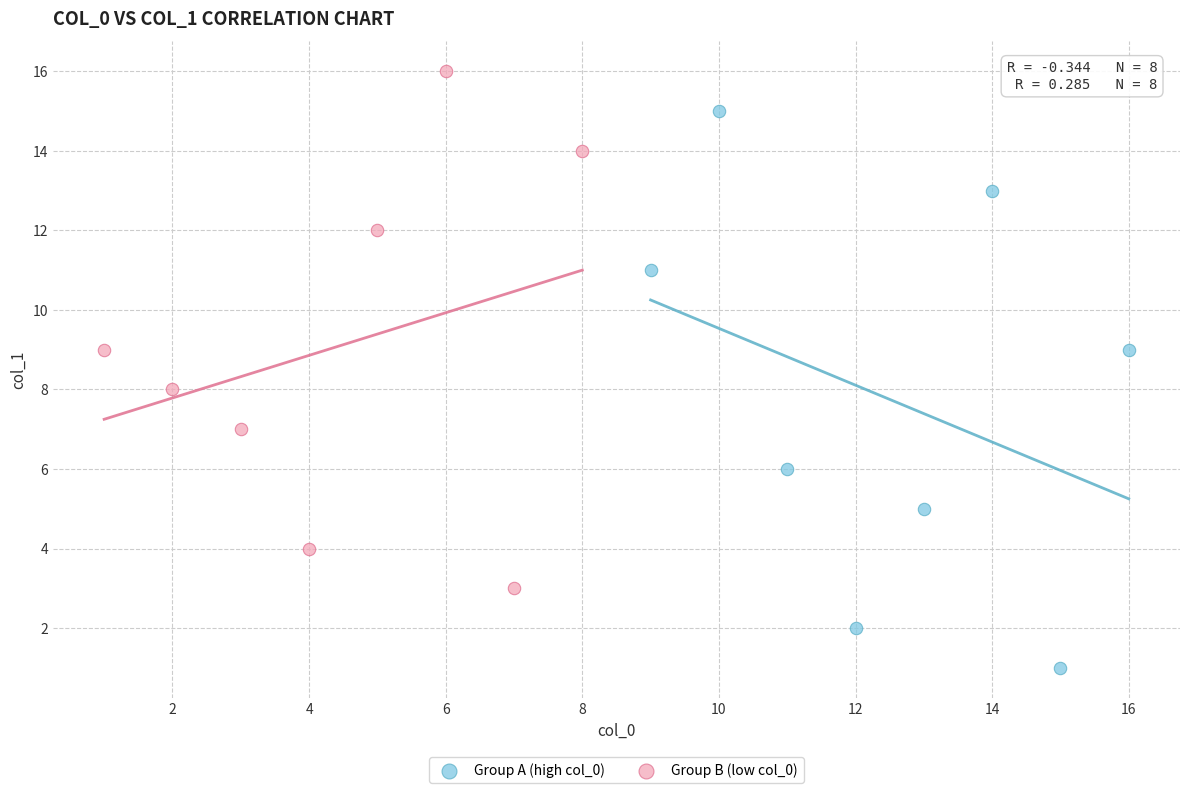

What are all the series names shown in the legend?

Group A (high col_0), Group B (low col_0)